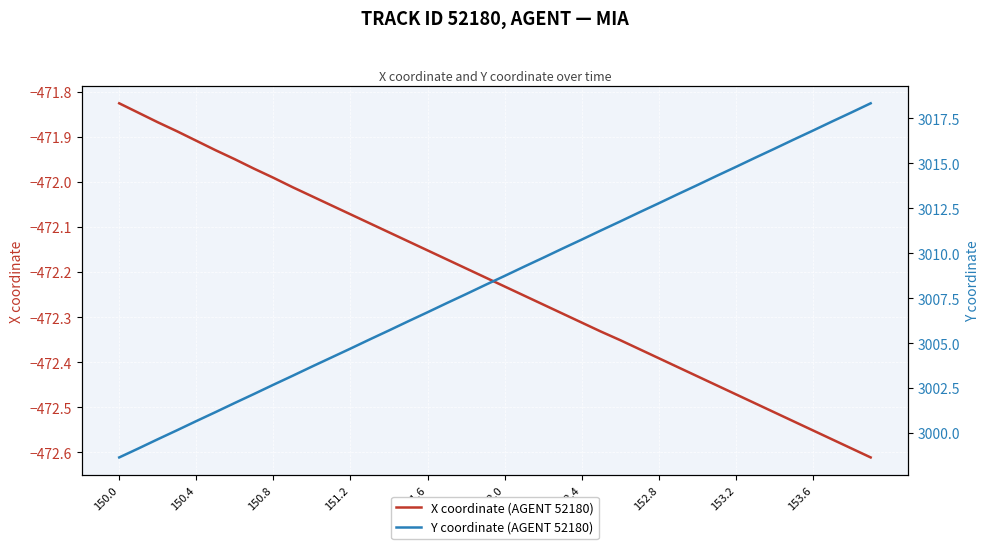

True or false: X coordinate (AGENT 52180) and Y coordinate (AGENT 52180) intersect in this chart.

False